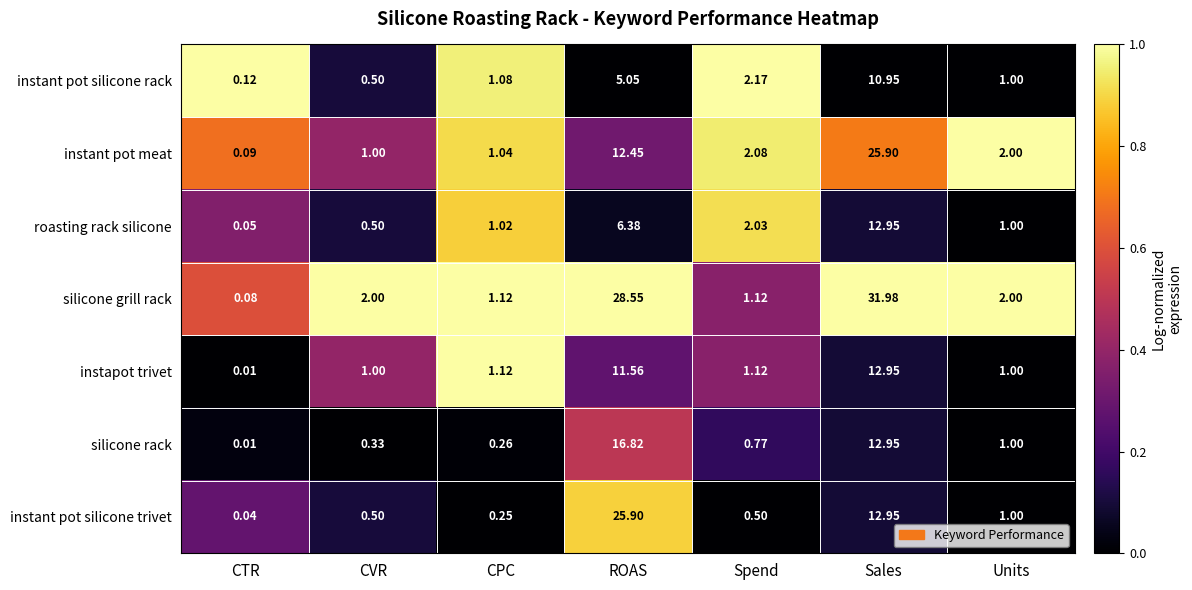

Where does the instant pot meat series first go above 2?

ROAS